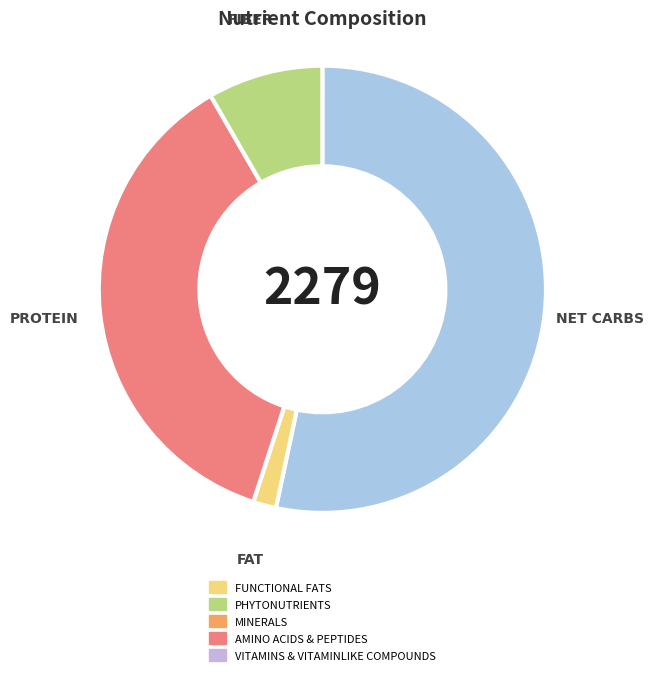

Is the sum of FAT and PROTEIN greater than half?

No